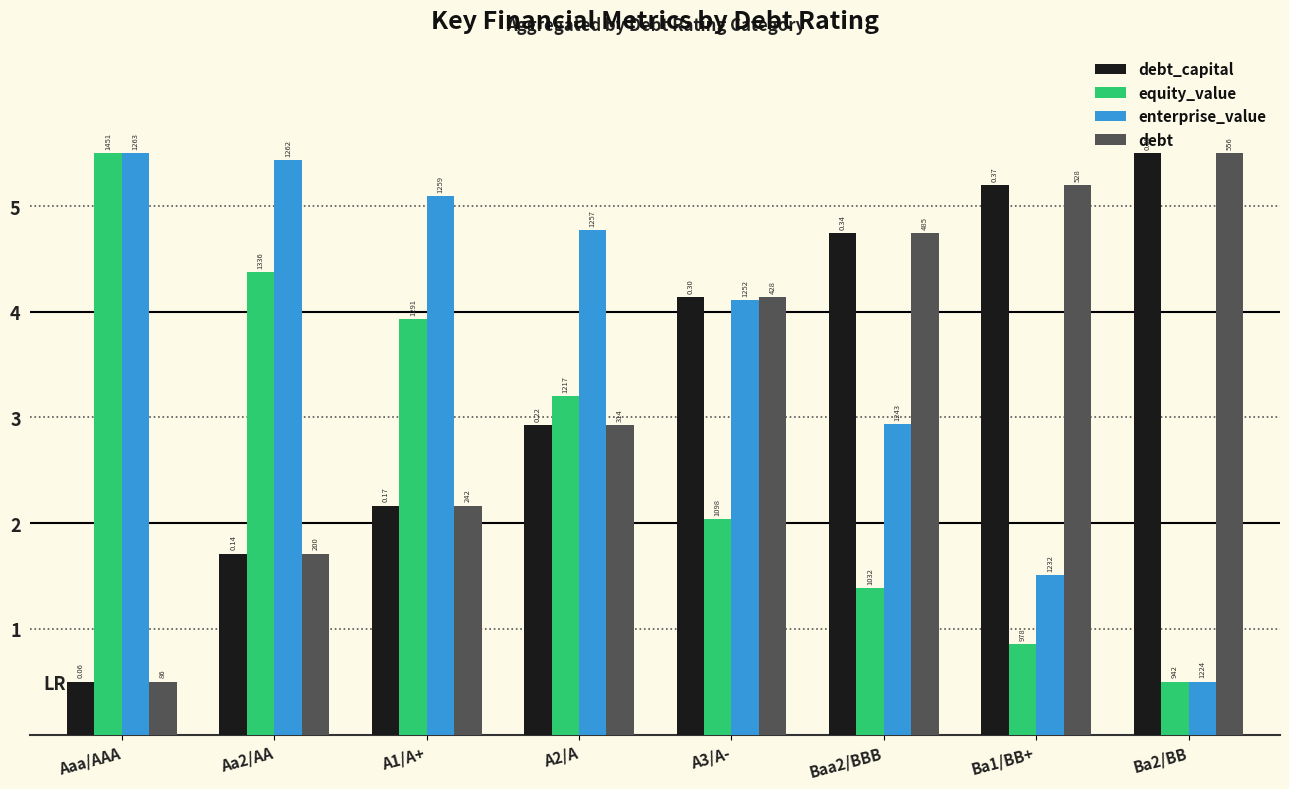

What is the difference between the maximum and second lowest values in the debt_capital series?

3.8